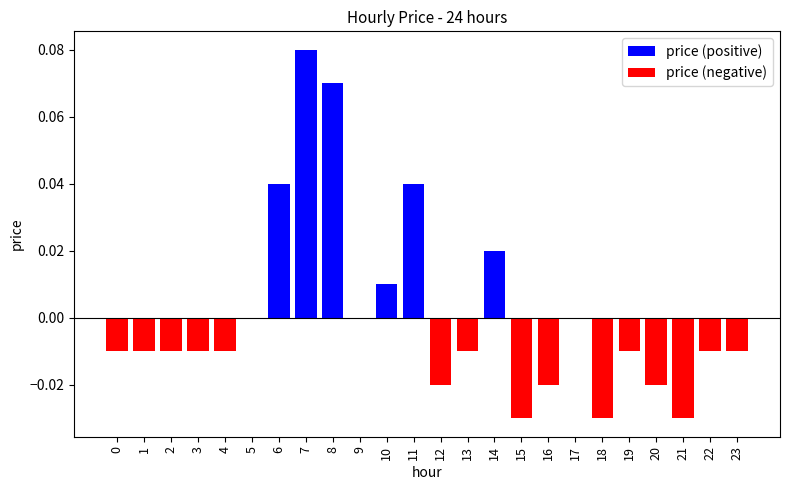

How many data points in price (positive) are above 0?

6